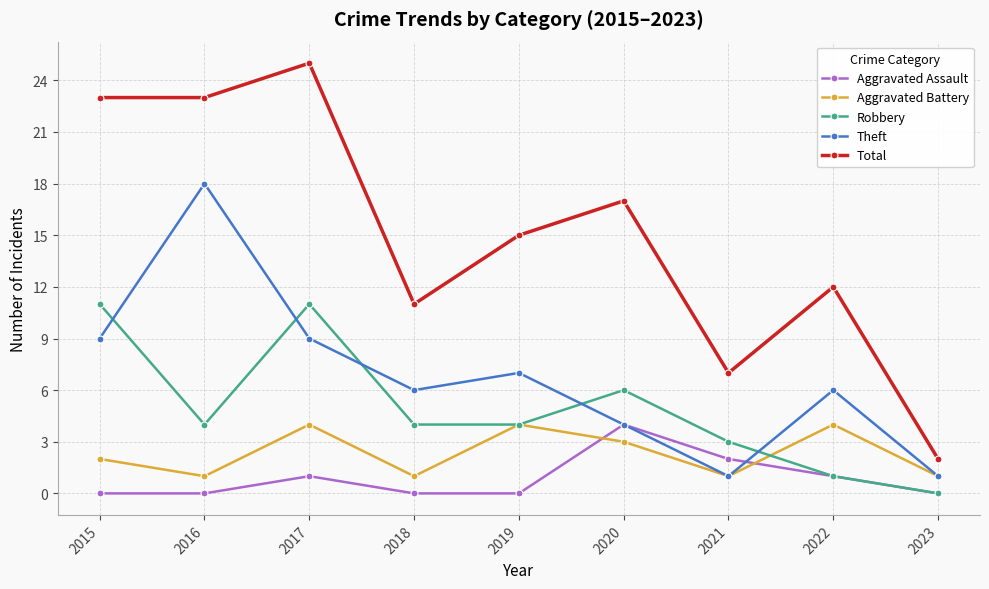

The Aggravated Assault series shows 3 at 2021. True or false?

False